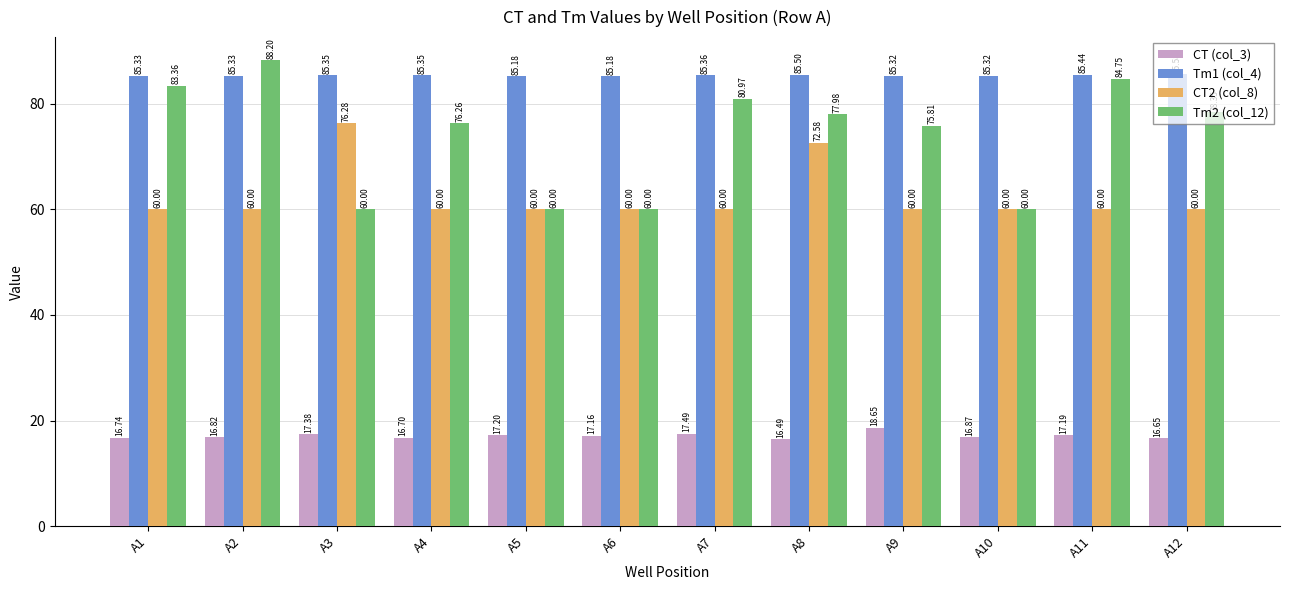

How many series are shown in this chart?

4